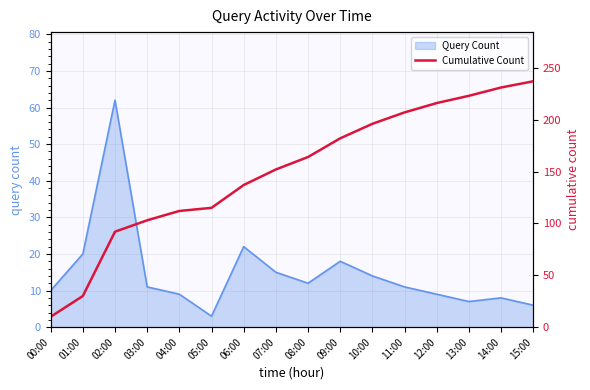

At which label is Query Count closest to 32?

06:00